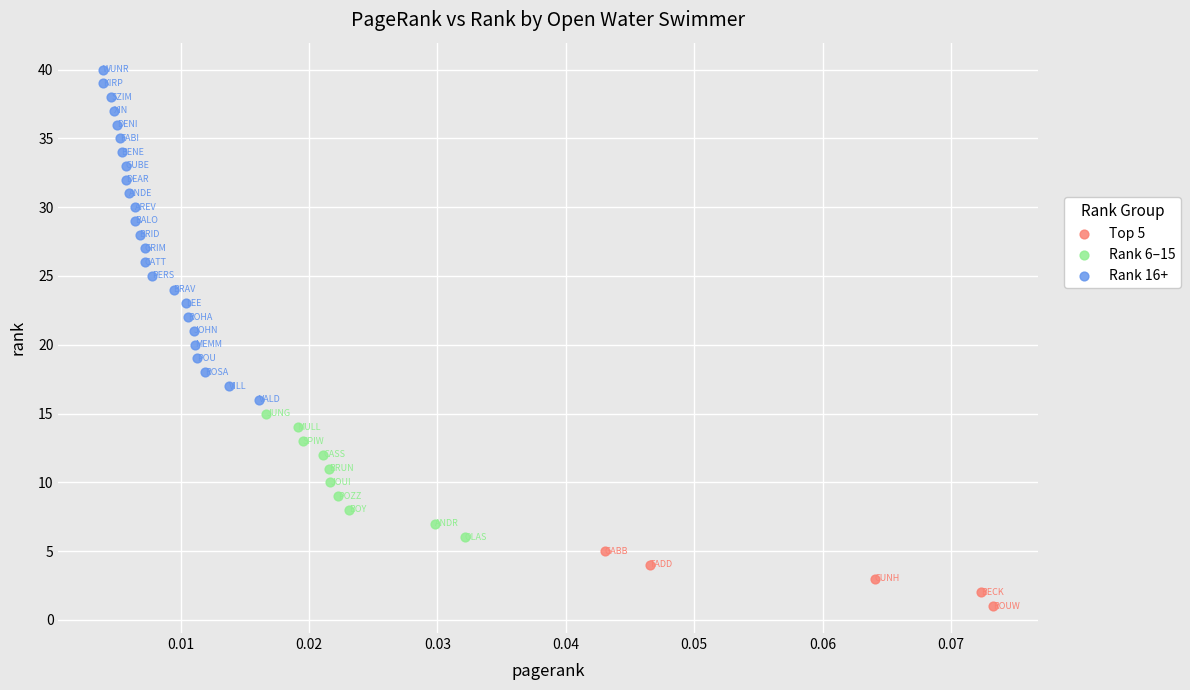

Which series contains the lowest Y value?

Top 5